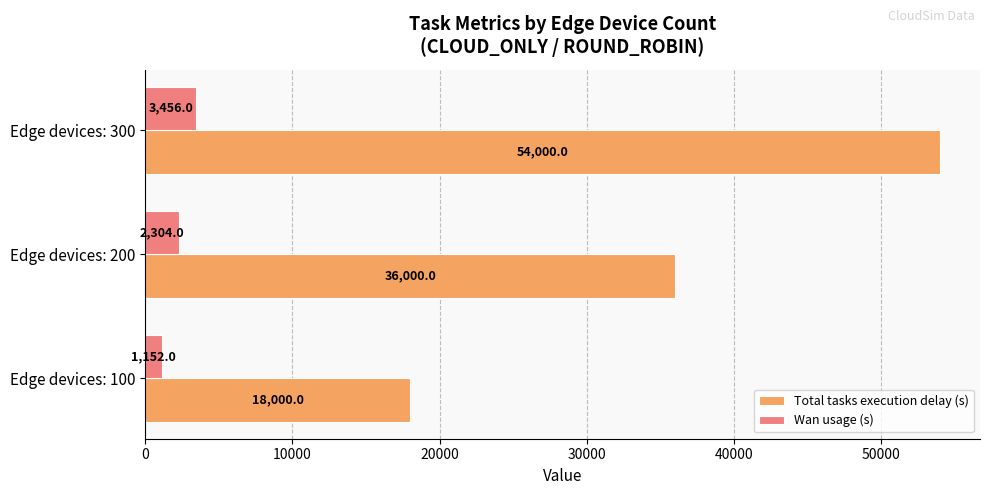

Where is Wan usage (s) nearest to the value 2303?

Edge devices: 200